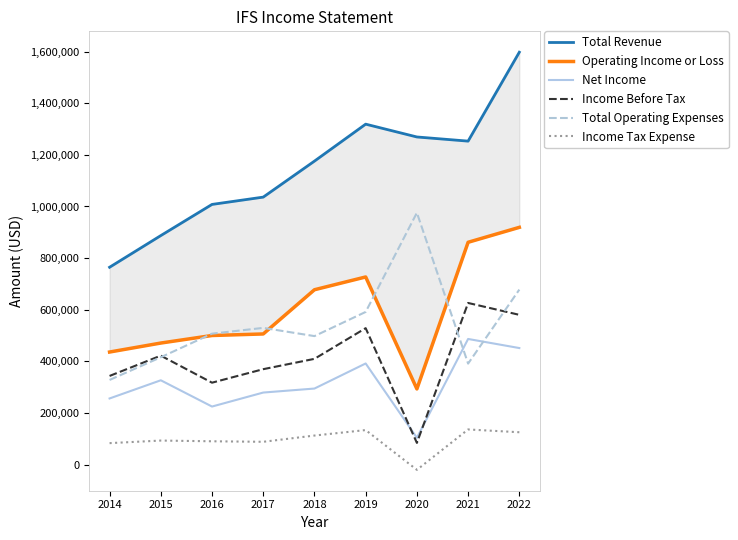

Where does the Total Operating Expenses series first go above 507500?

2017